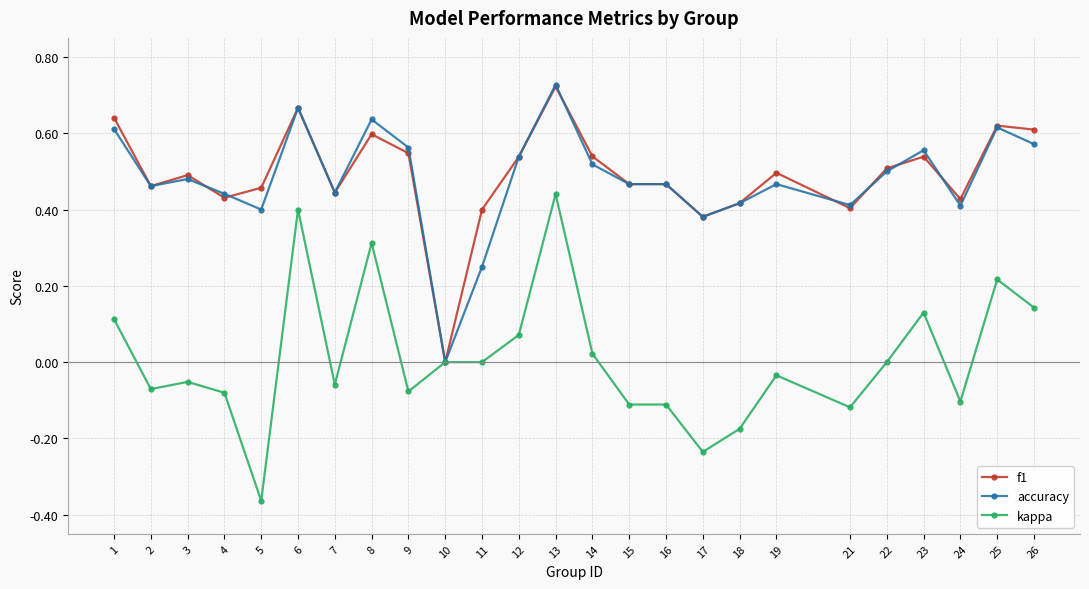

Count the number of data series in this chart.

3